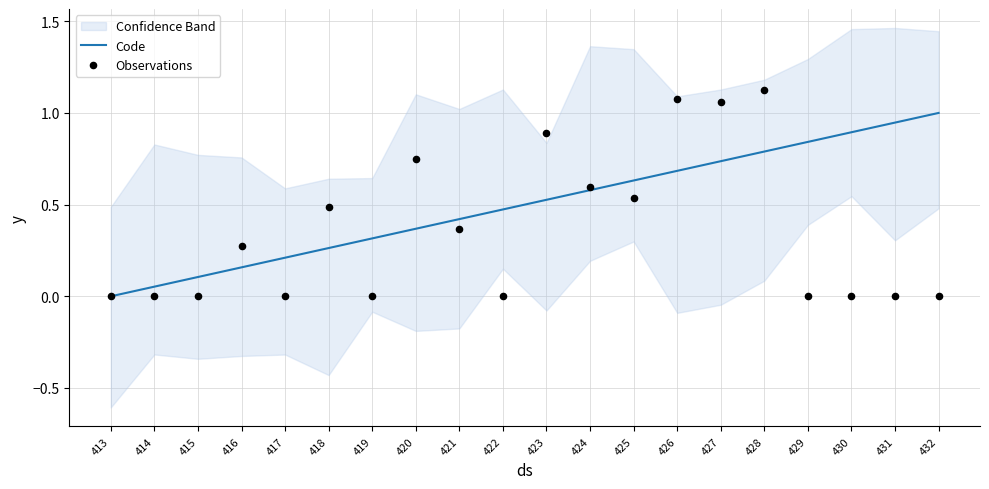

The value of Code at 432 is 1.0. True or false?

True